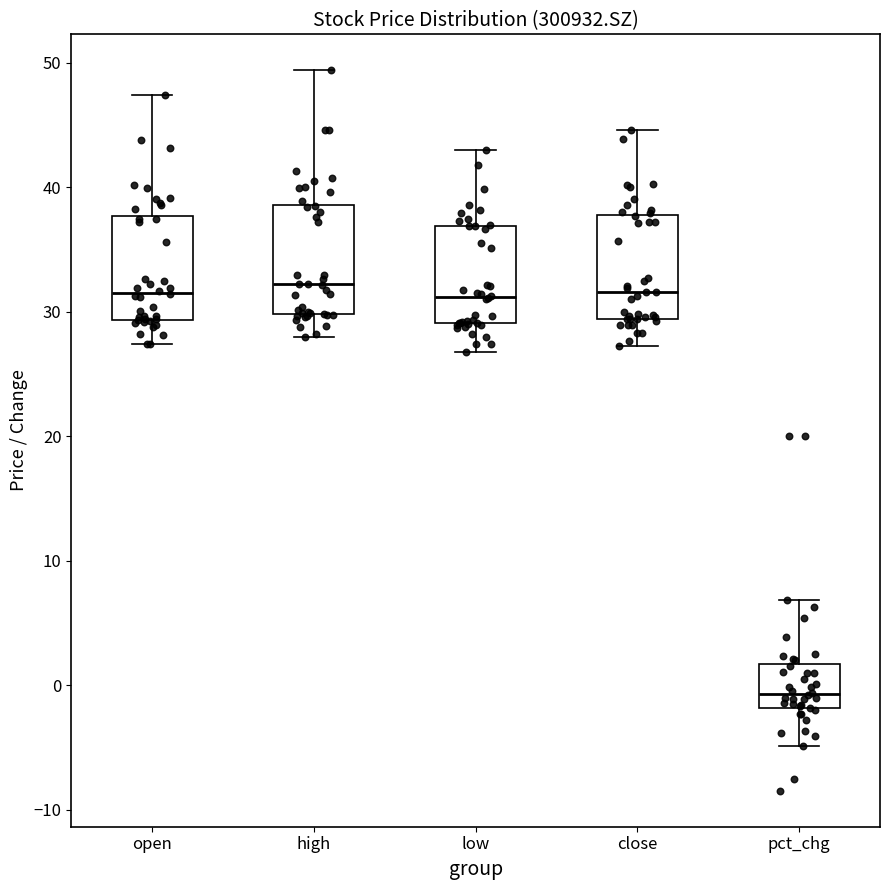

Reading left to right, read every box against the y-axis: the position of its median line, the range the box covers, and the ends of its whiskers. The values are not printed on the chart, so give them approximately, as read against the axis.

open: median 32, box 29 to 38, whiskers 27 to 47
high: median 32, box 30 to 39, whiskers 28 to 49
low: median 31, box 29 to 37, whiskers 27 to 43
close: median 32, box 29 to 38, whiskers 27 to 45
pct_chg: median -1, box -2 to 2, whiskers -5 to 7